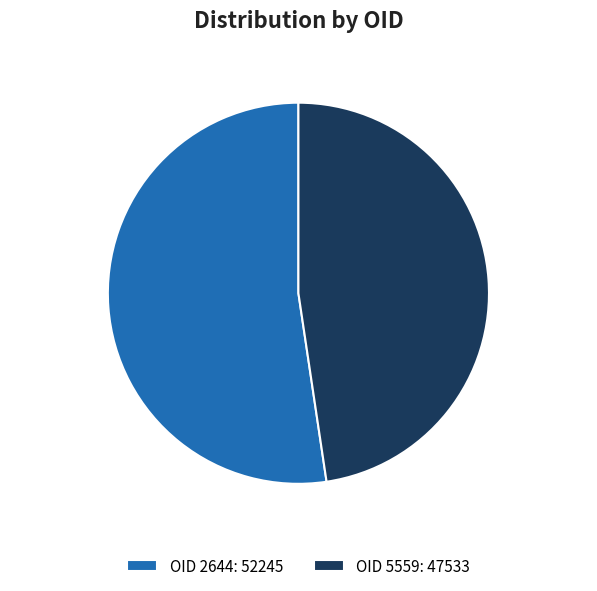

Rank the categories by value from highest to lowest.

OID 2644: 52245, OID 5559: 47533